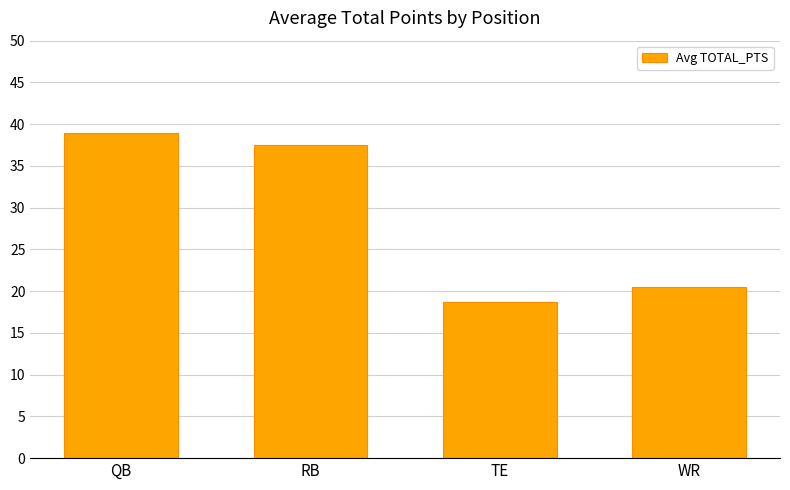

What is the label of the 1st bar from the left?

QB